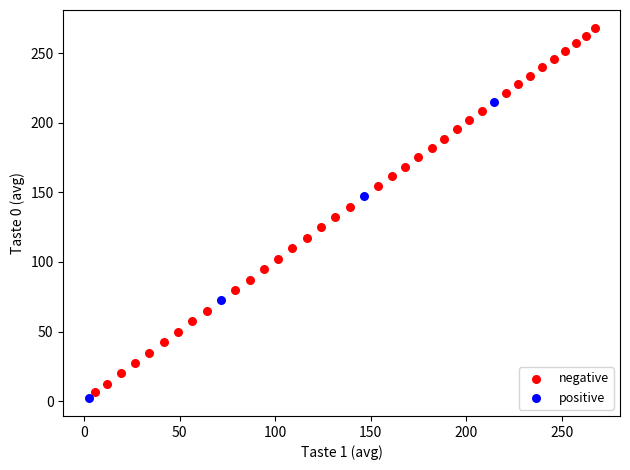

Which series reaches the maximum Y coordinate?

negative